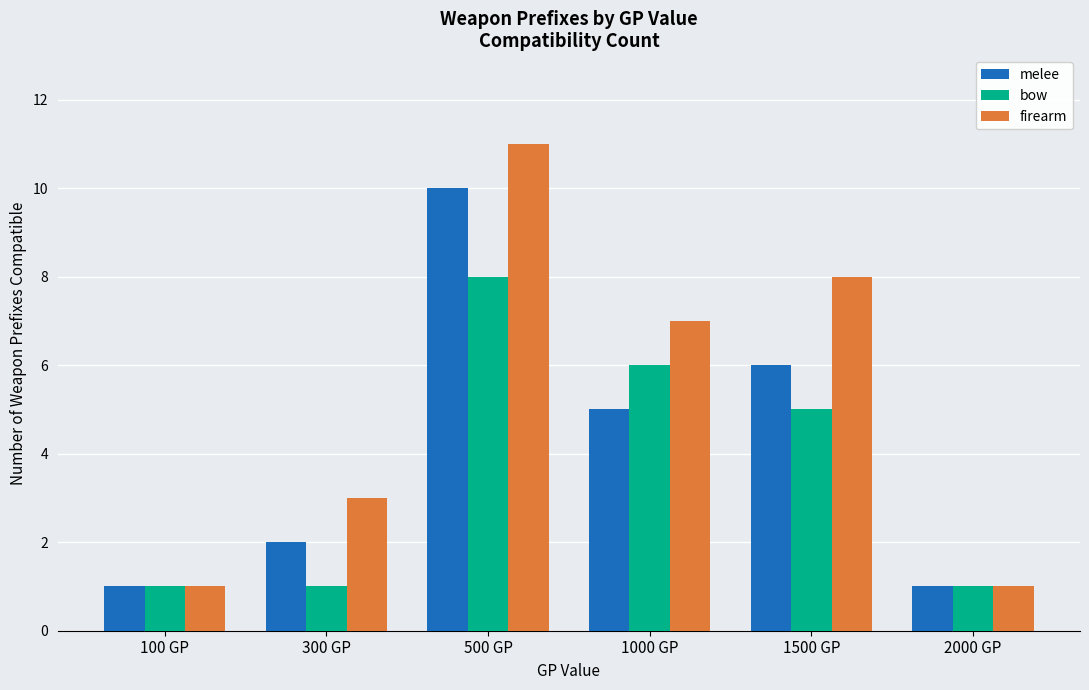

Which series has the largest total across all categories?

firearm